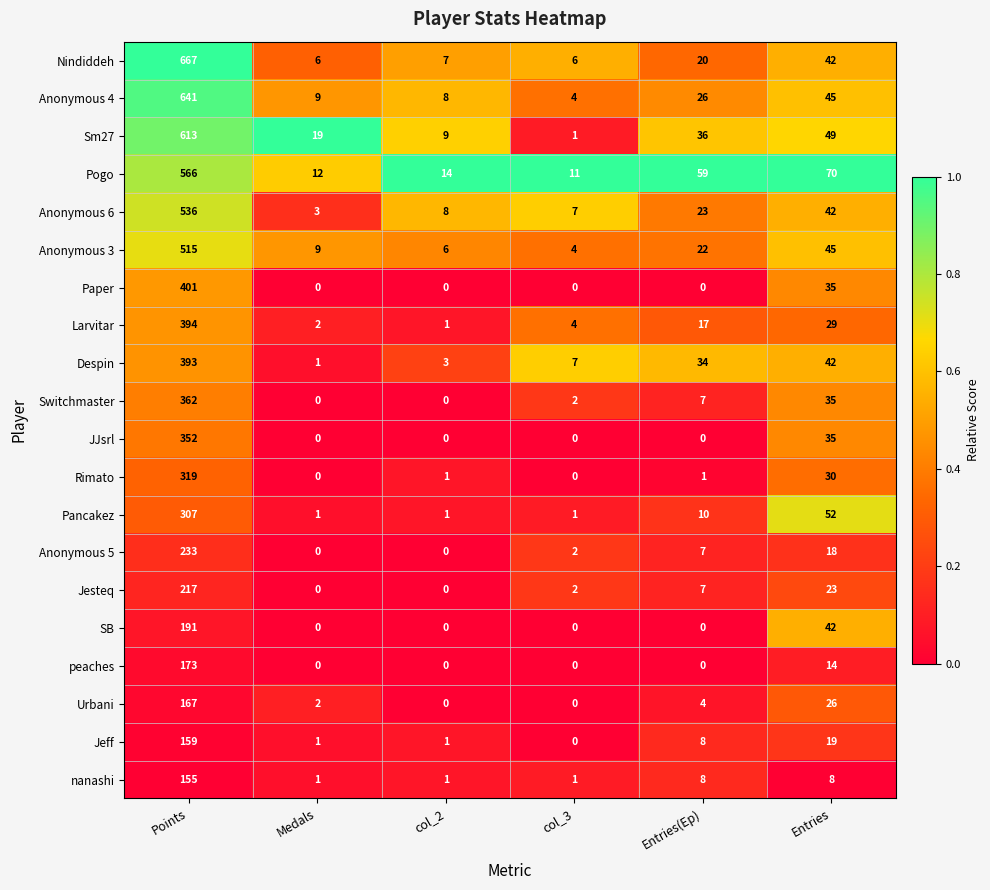

What is the spread (max minus min) of values at Medals?

19